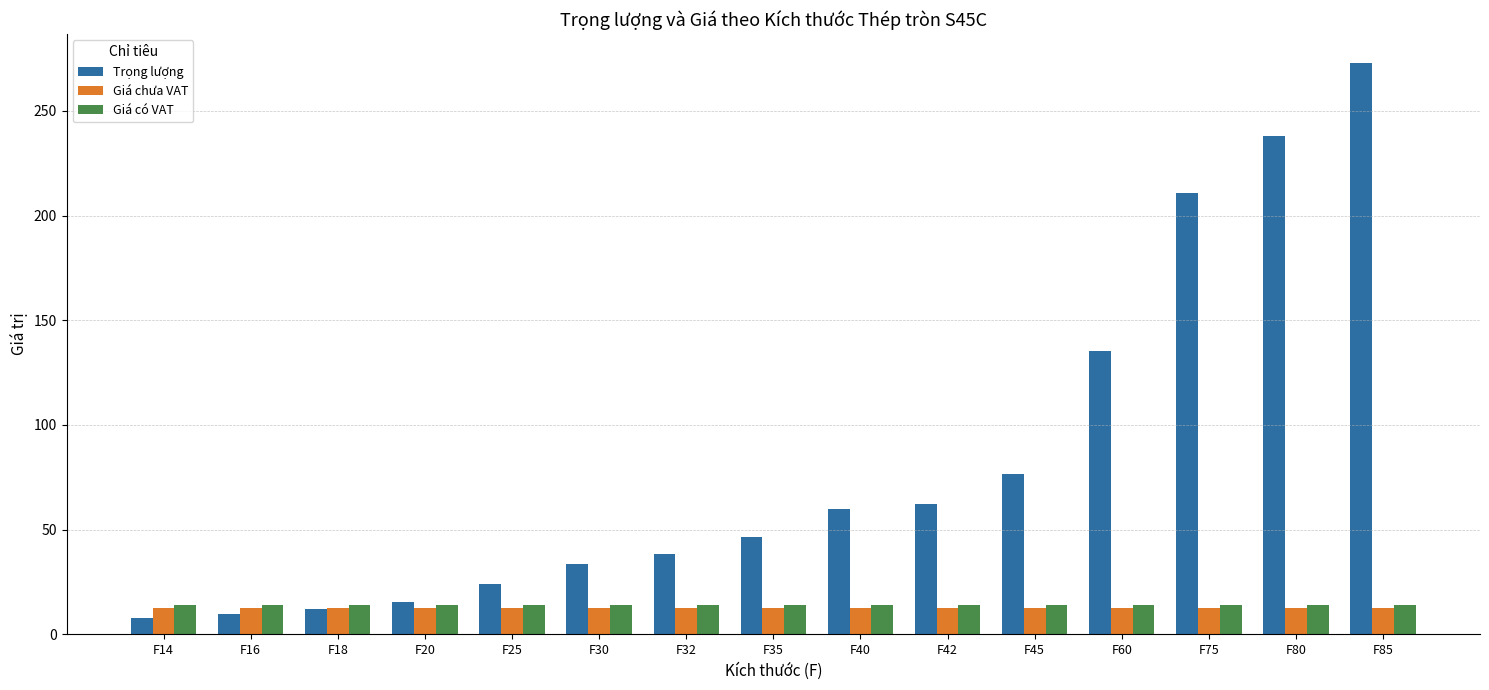

Which series has the largest range (max minus min)?

Trọng lượng